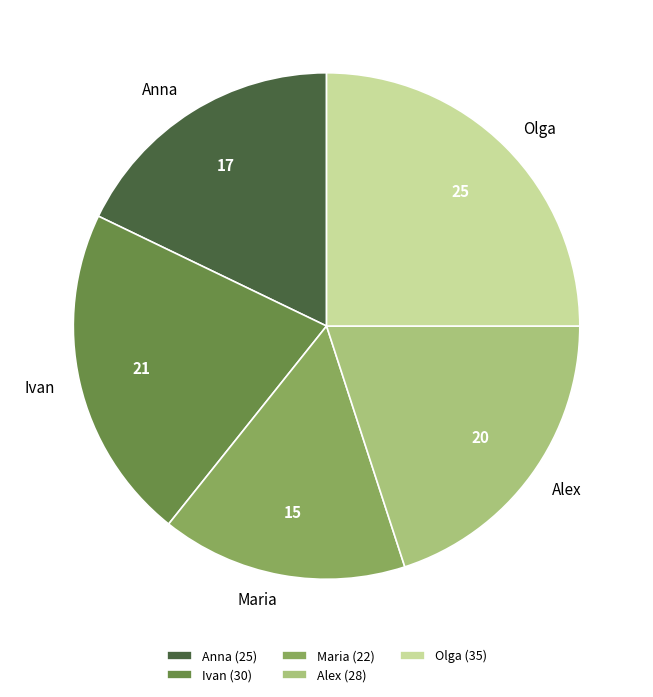

Combined, do Alex (28) and Maria (22) account for over 50%?

No